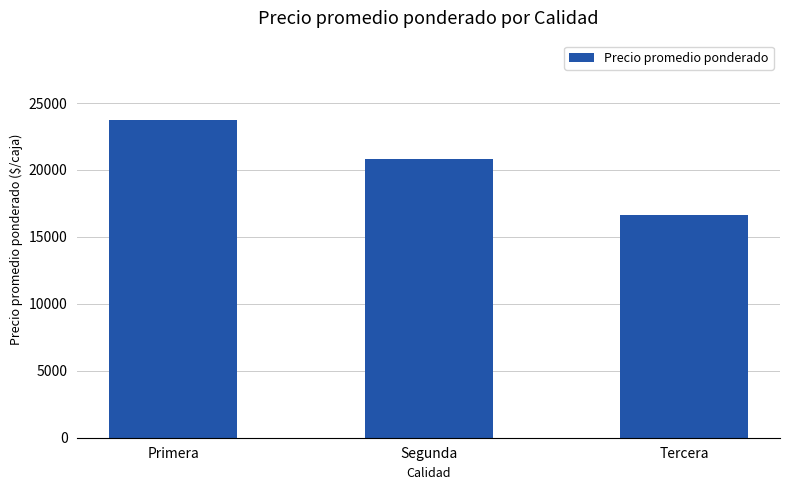

How many bars are there in total?

3